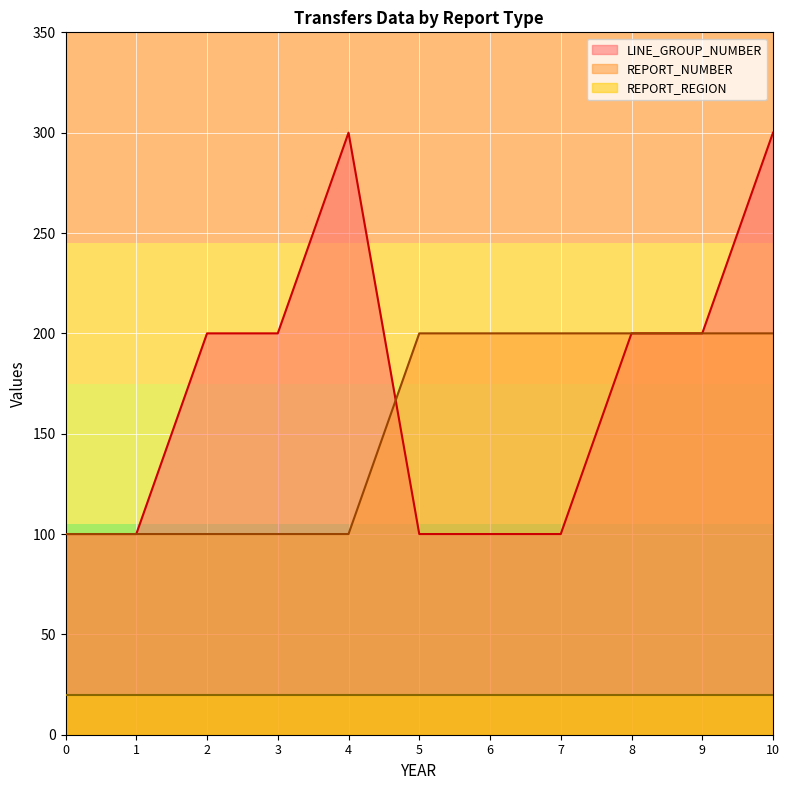

Which has a higher value, 9 or 7?

9